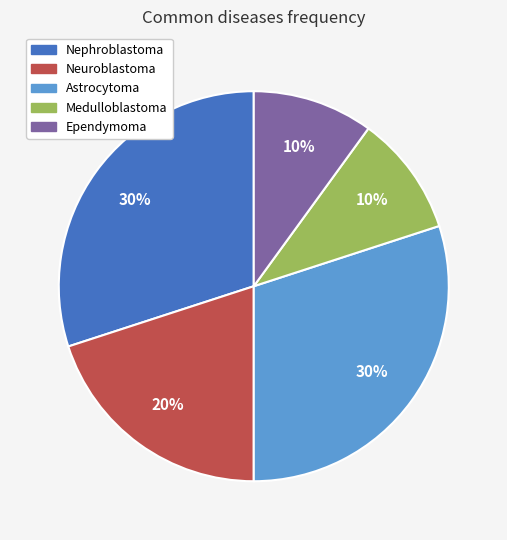

To the nearest percent, what portion does Neuroblastoma represent?

20%